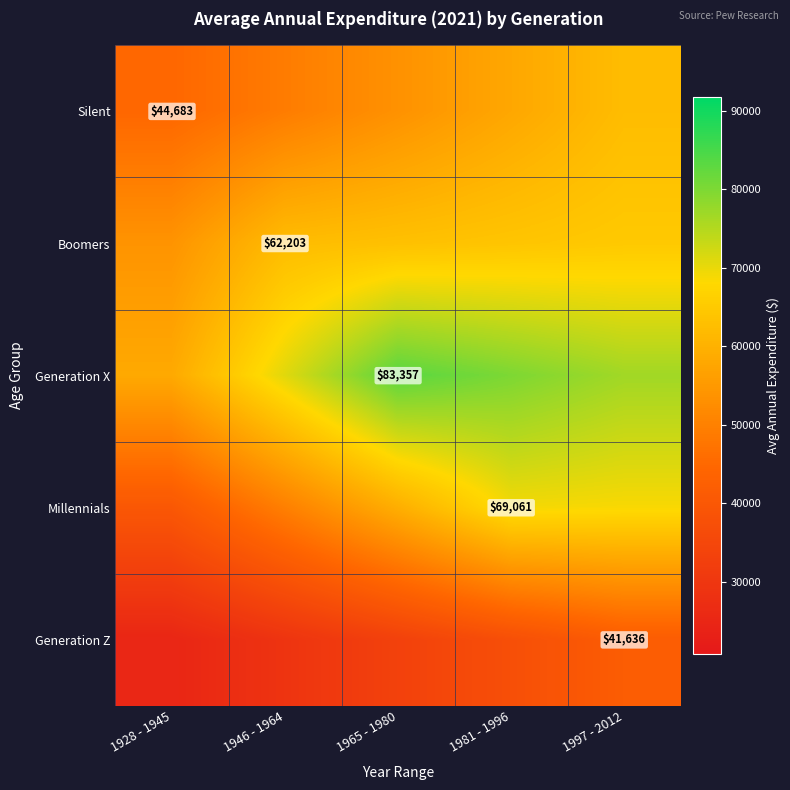

What is the spread (max minus min) of values at 1946 - 1964?

41704.0